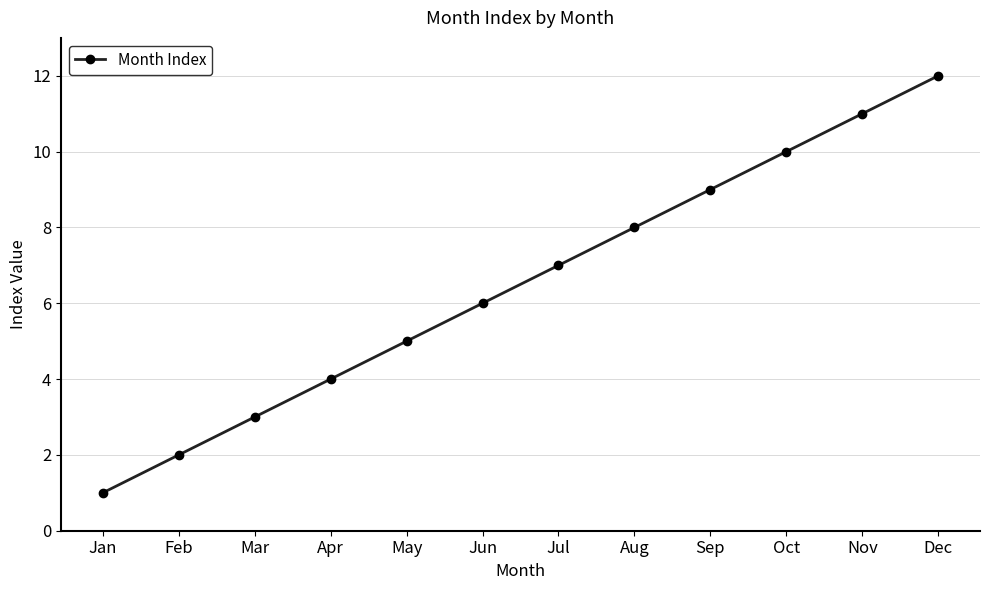

True or false: the data has more than 1 interior local peaks.

False